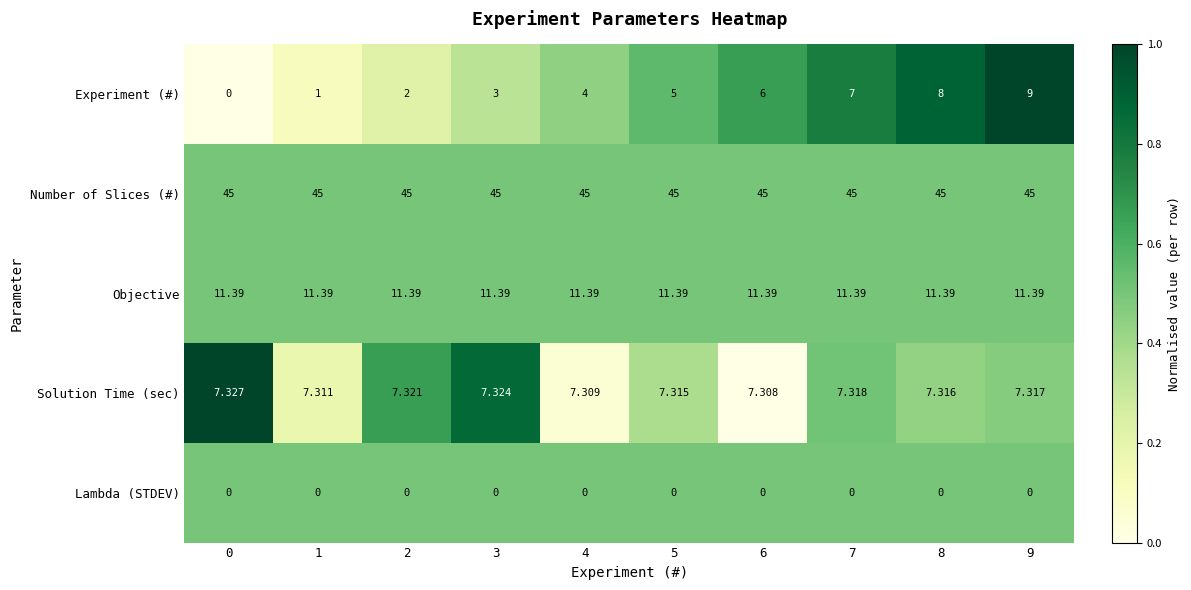

Which series has the widest spread of values?

Experiment (#)